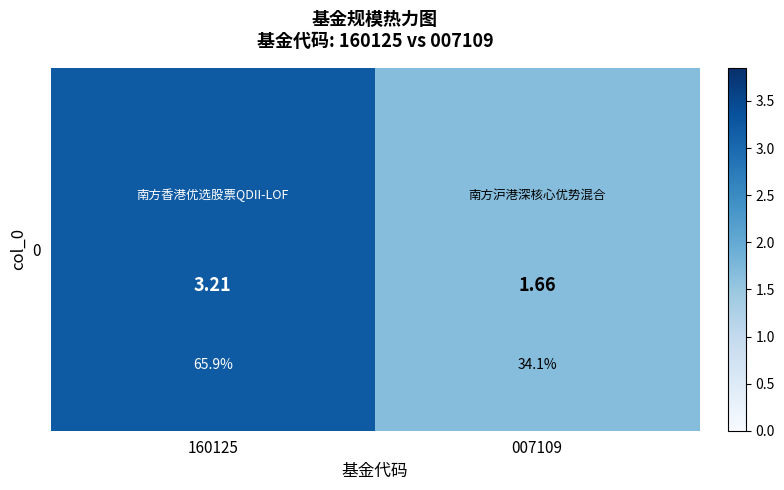

Reading left to right, transcribe all the data shown in this chart.

160125=3.2	007109=1.7